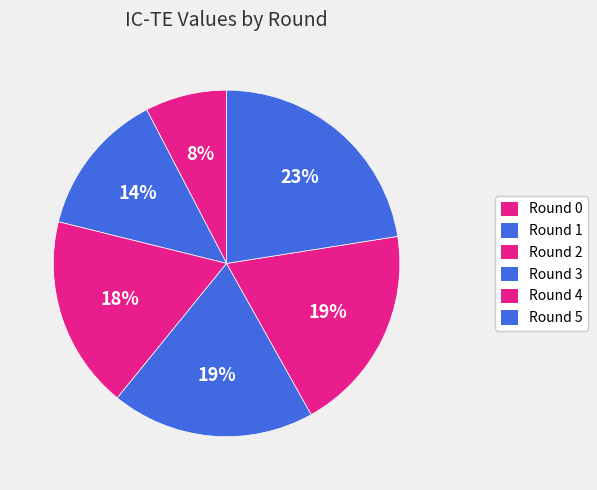

Do Round 5 and Round 3 together represent more than half of the pie?

No